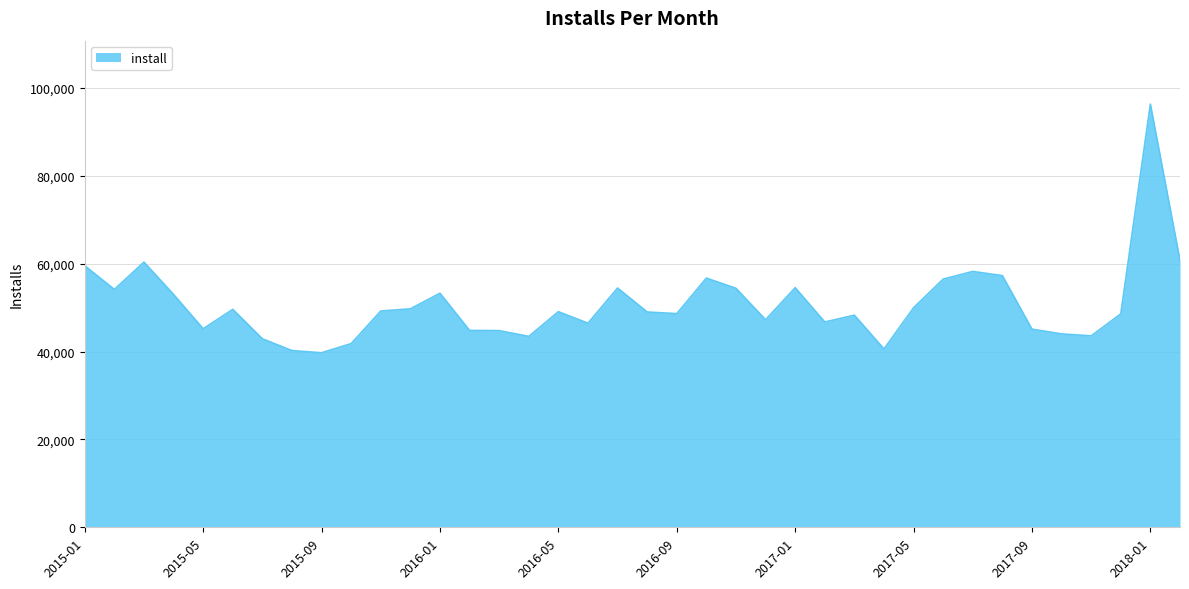

What is the greatest value displayed?

96344